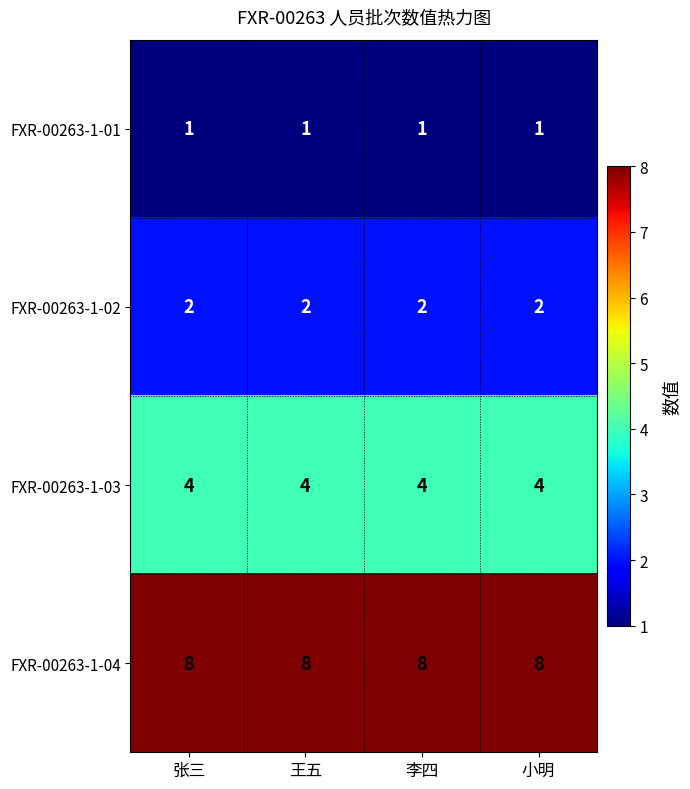

What is the spread (max minus min) of values at 小明?

7